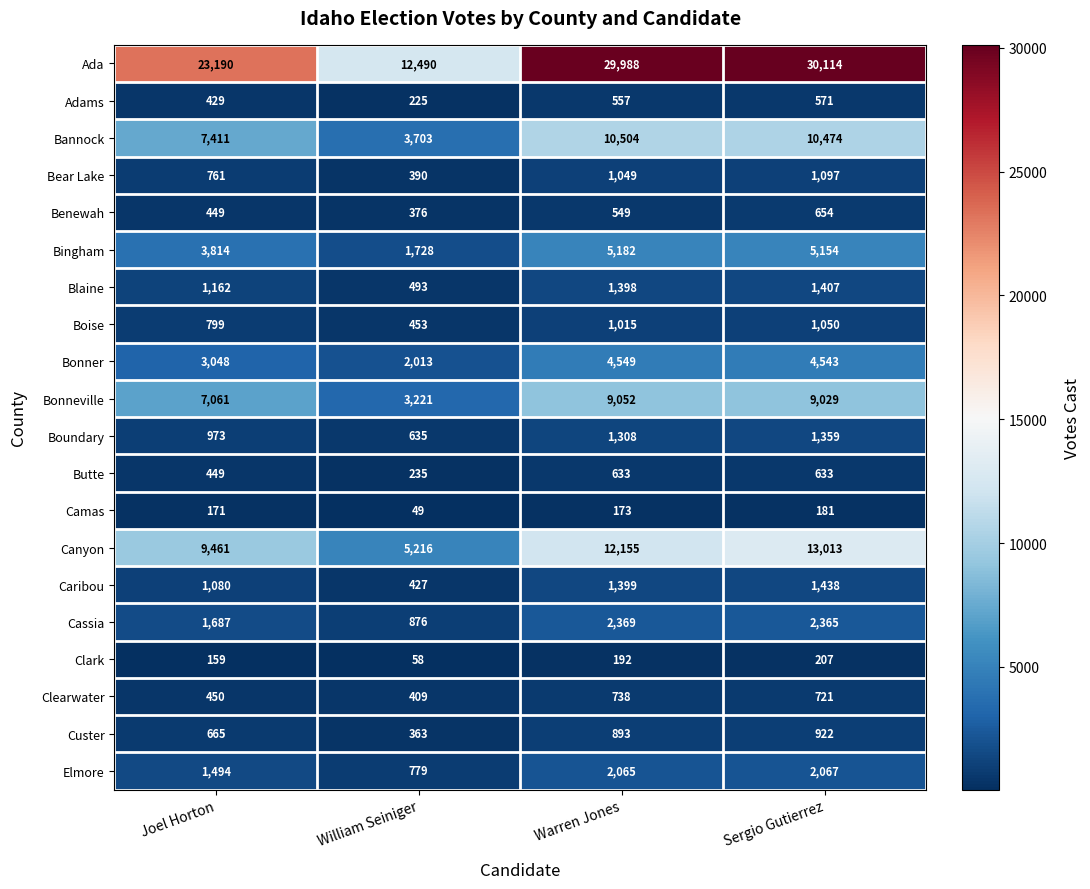

Which label corresponds to the smallest value in the chart?

William Seiniger